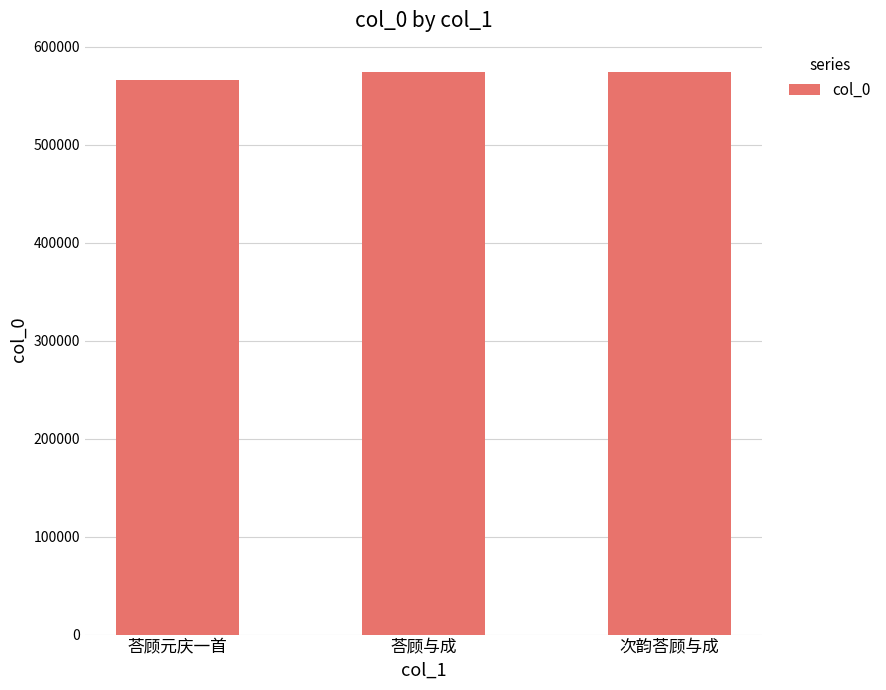

How many bars are there in total?

3